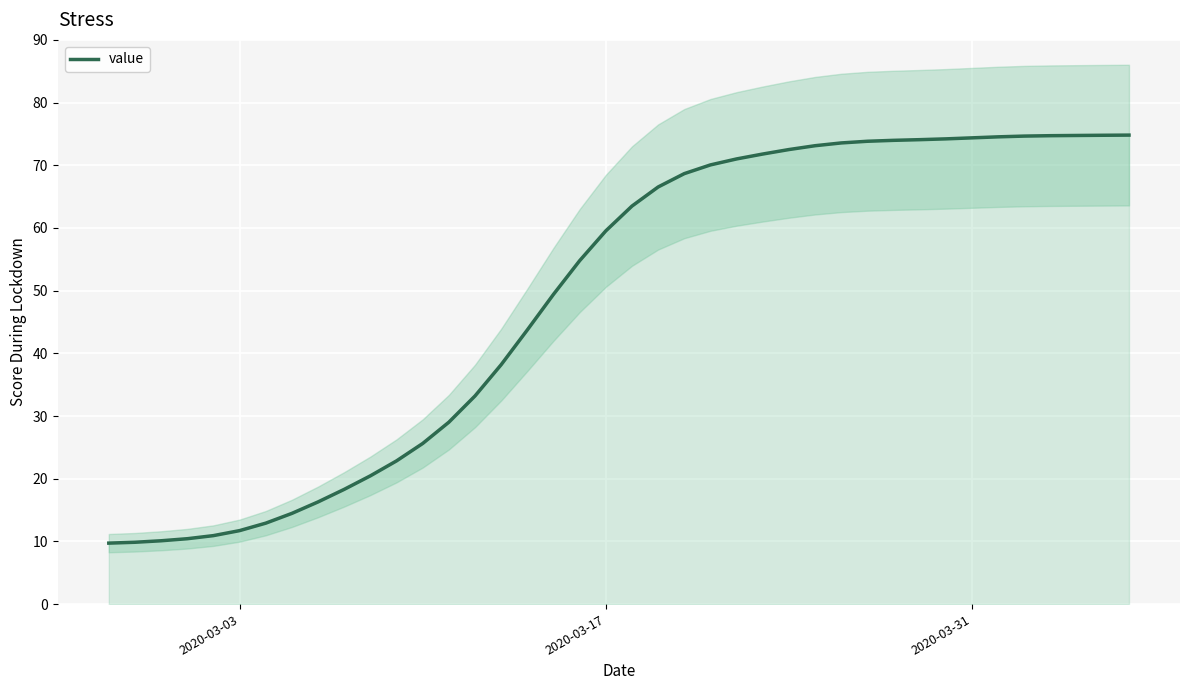

What is the highest value of the value series?

74.8